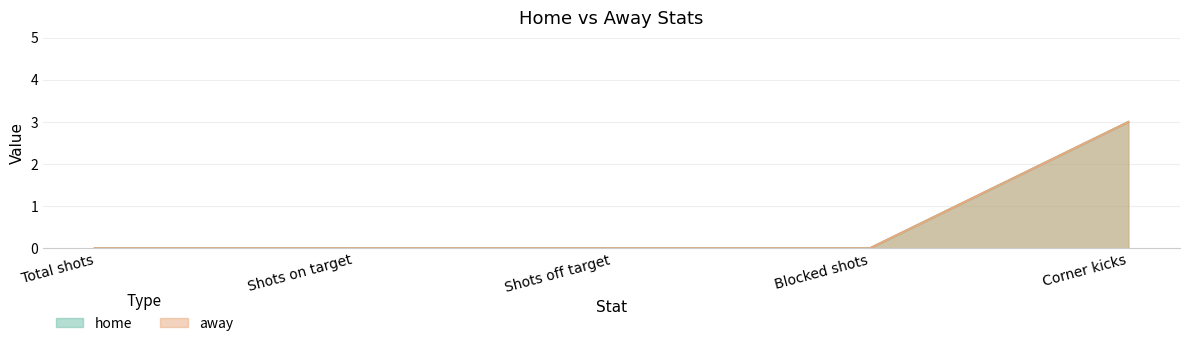

What is the label of the 2nd point from the right?

Blocked shots